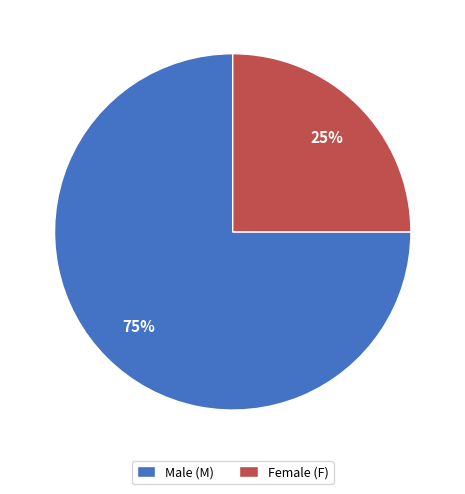

Is there a majority slice in this chart?

Yes